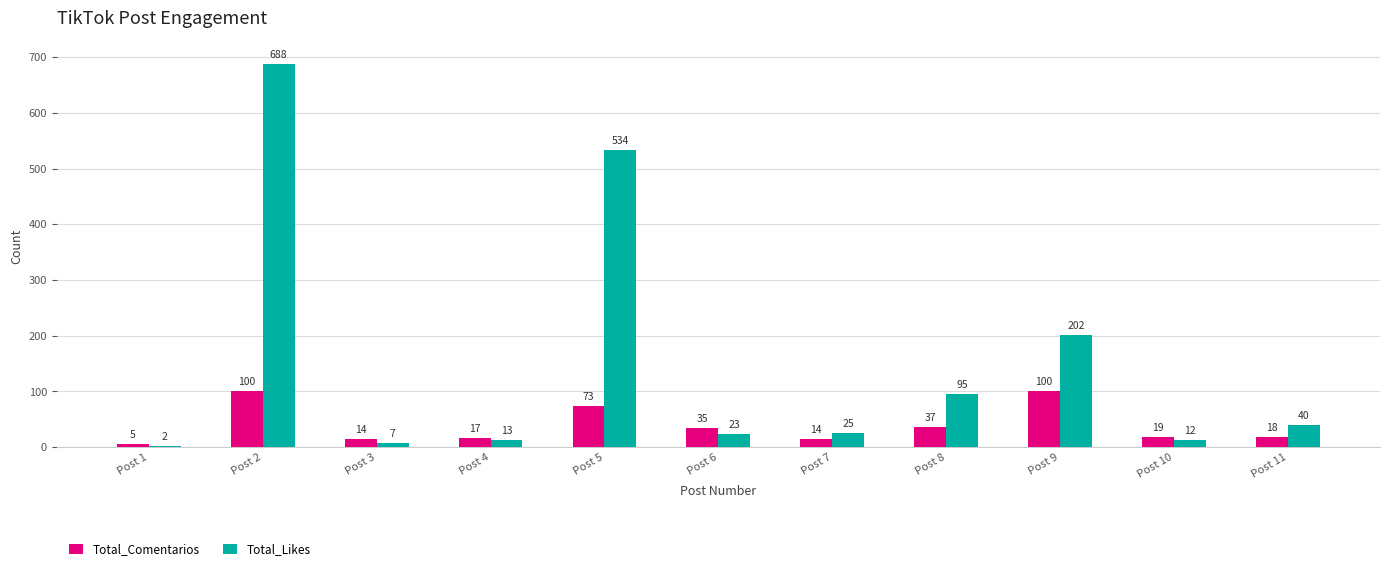

Is the value of Total_Likes at Post 9 greater than the value of Total_Comentarios at Post 10?

Yes